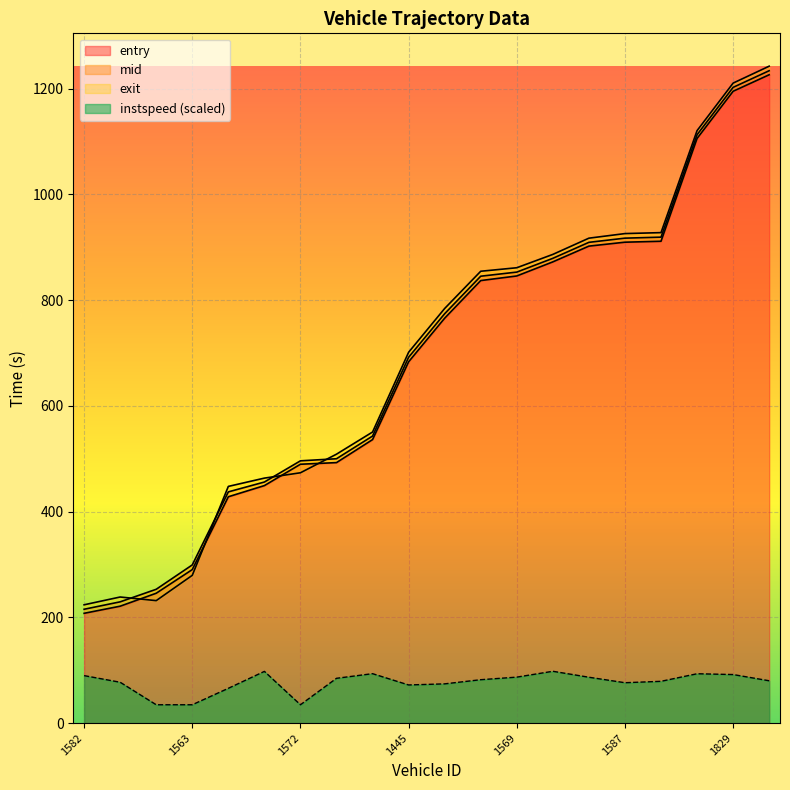

Which category has the highest value across all series?

1444